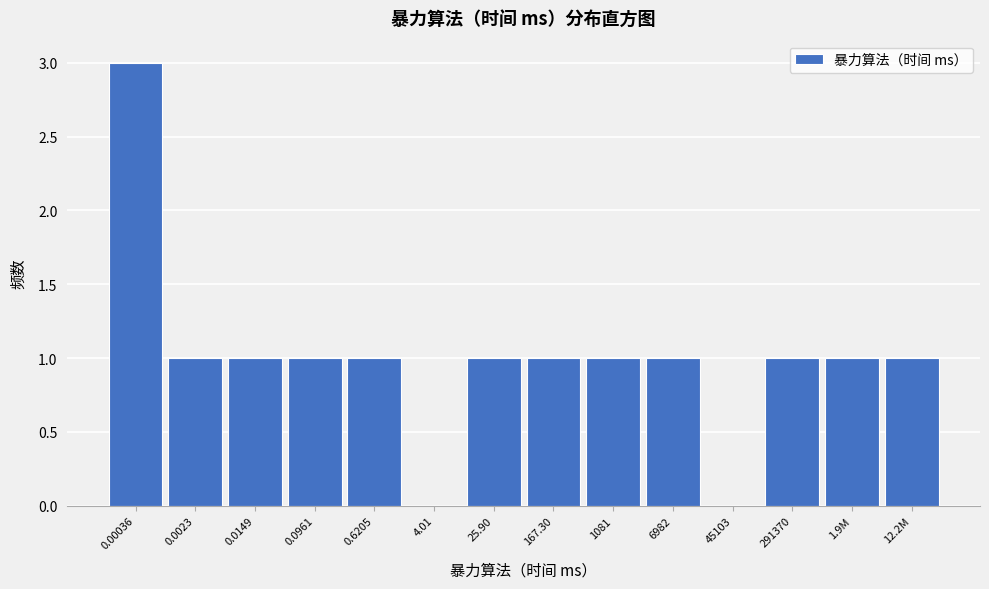

Reading right to left, list all the values displayed in this chart.

12.2M=1	1.9M=1	291370=1	45103=0	6982=1	1081=1	167.30=1	25.90=1	4.01=0	0.6205=1	0.0961=1	0.0149=1	0.0023=1	0.00036=3